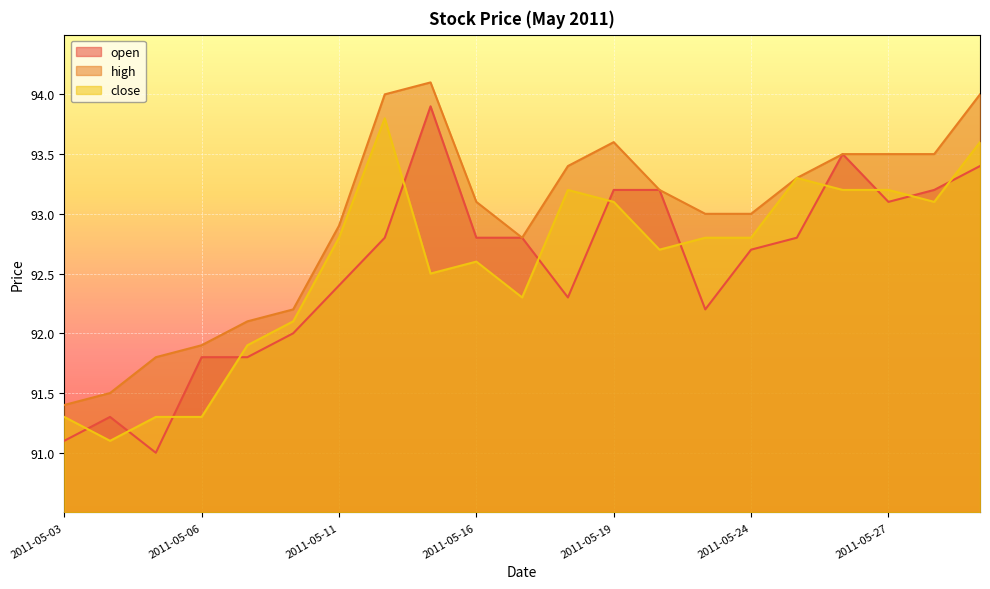

What is the lowest value of the high series?

91.4